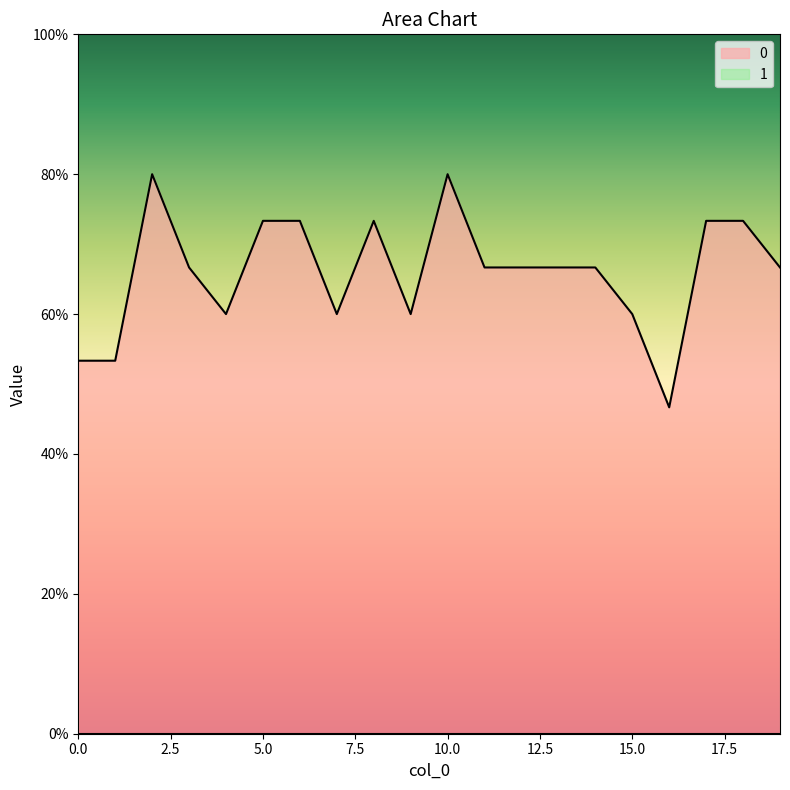

Rank the categories by value from lowest to highest.

16, 0, 1, 4, 7, 9, 15, 3, 11, 12, 13, 14, 19, 5, 6, 8, 17, 18, 2, 10